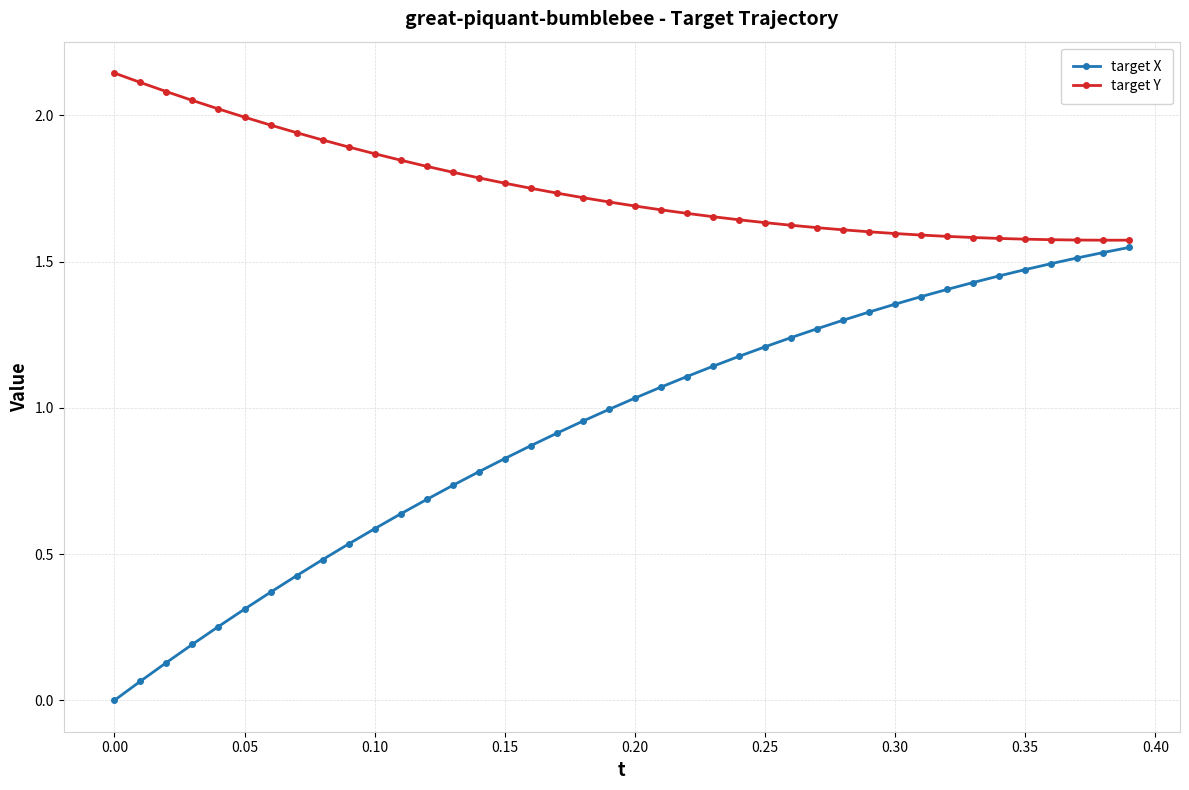

Which series has the widest spread of values?

target X